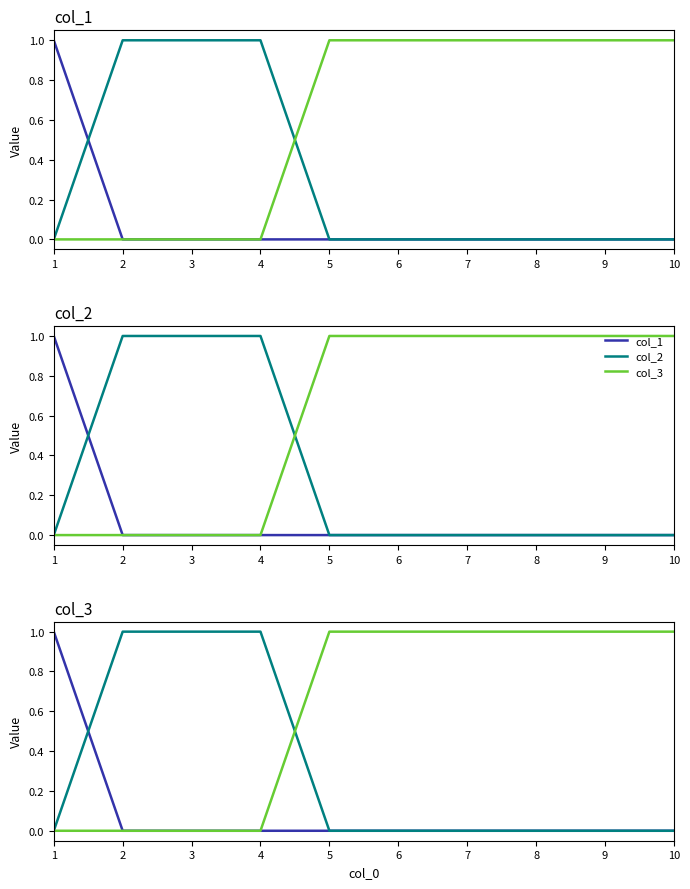

What is the maximum value shown in the chart?

1